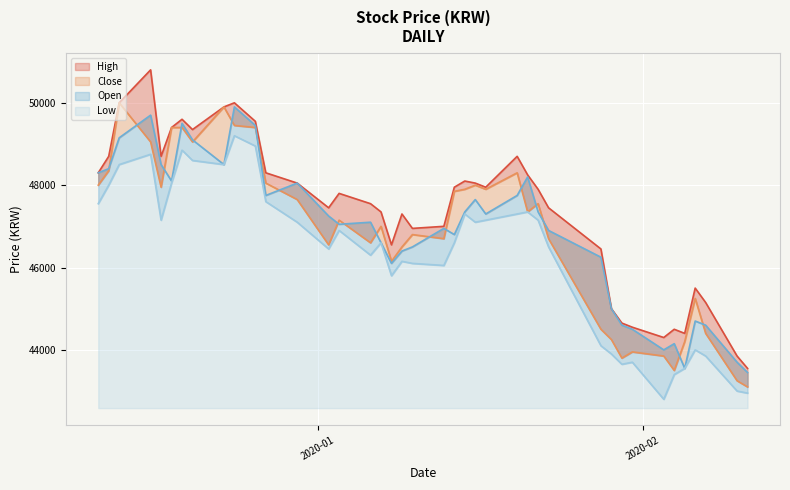

Which series has the largest total across all categories?

High